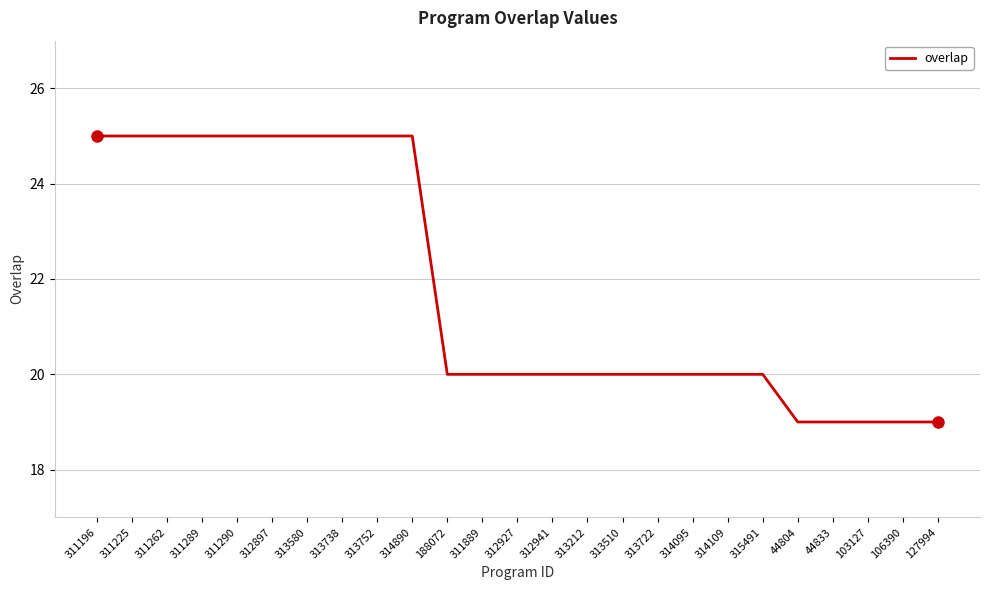

Reading left to right, transcribe all the data shown in this chart.

25	25	25	25	25	25	25	25	25	25	20	20	20	20	20	20	20	20	20	20	19	19	19	19	19